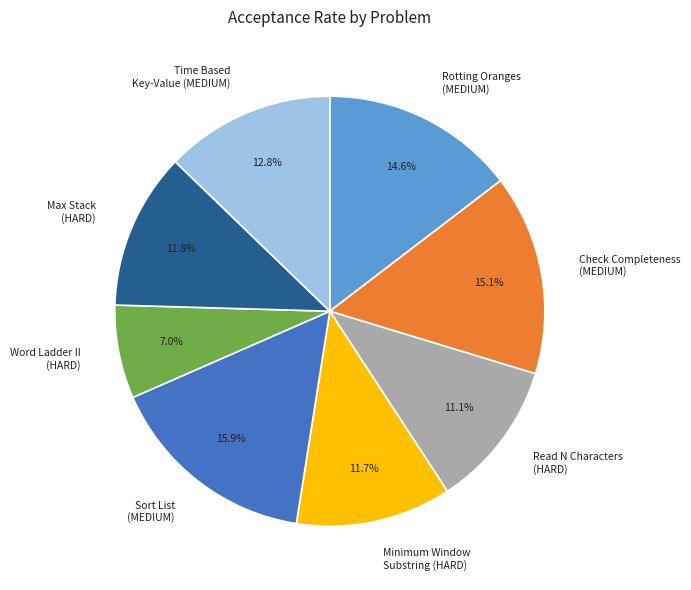

What portion of the pie excludes Max Stack (HARD)?

88.2%